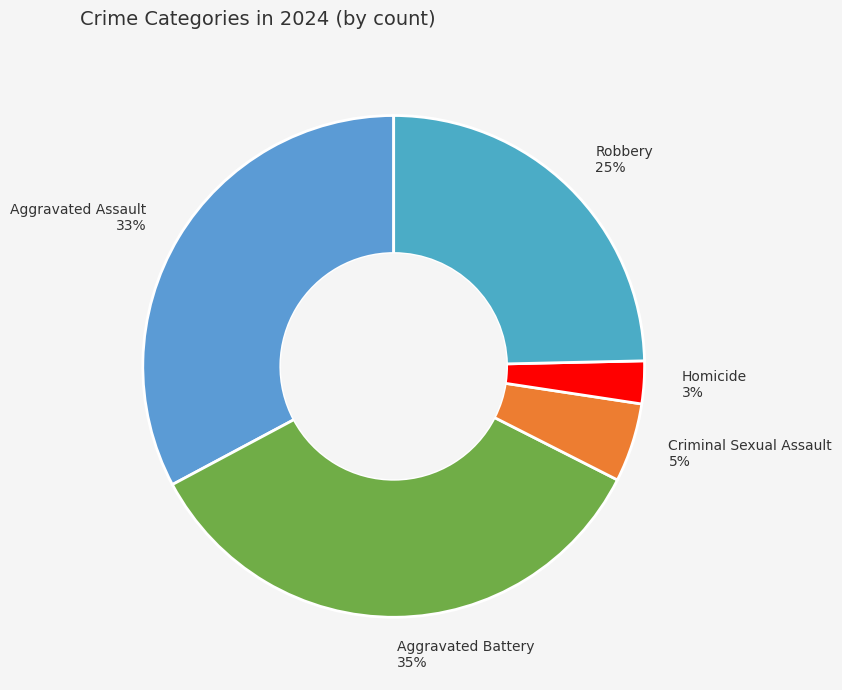

Is there any slice that represents more than half of the pie?

No